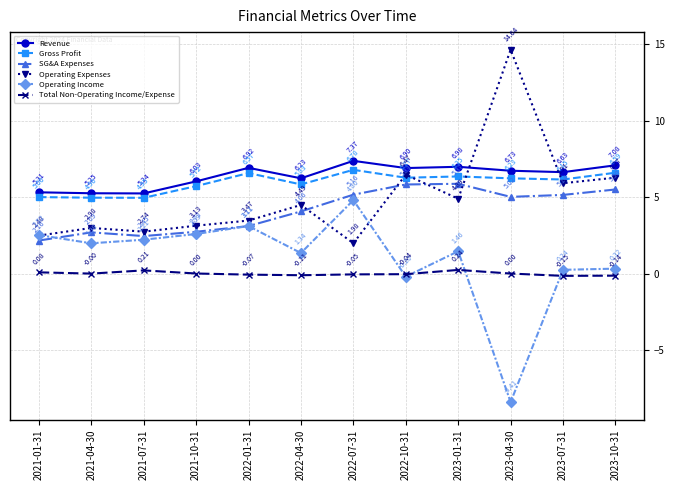

Is this an area chart (filled region under the line)?

No